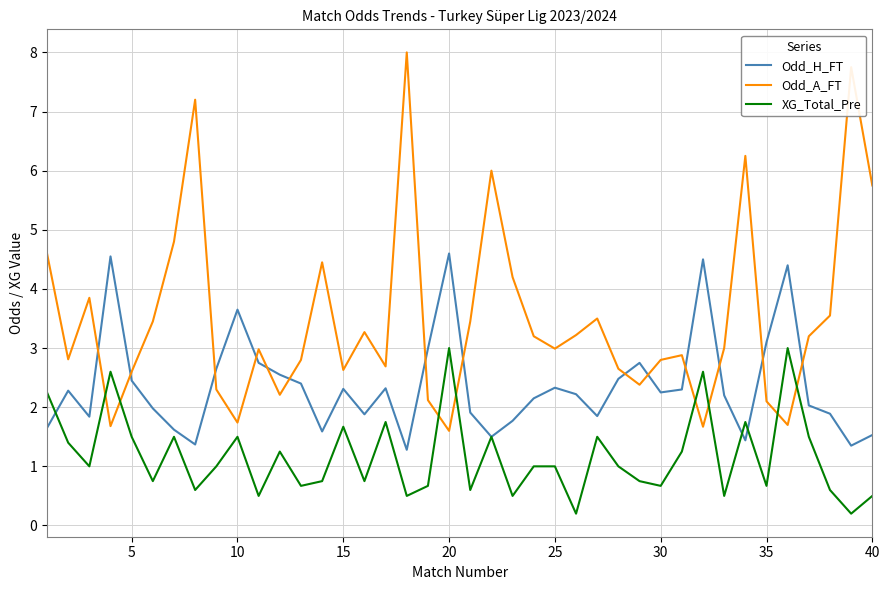

Which series has the widest spread of values?

Odd_A_FT